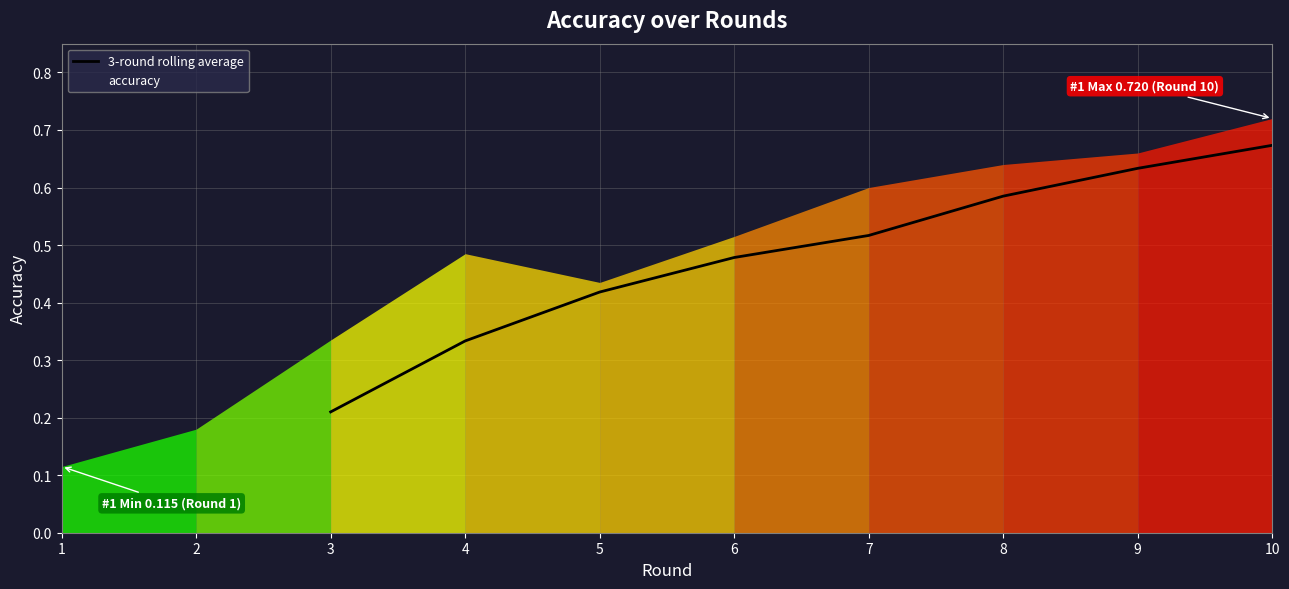

At which label is 3-round rolling average closest to 0?

3